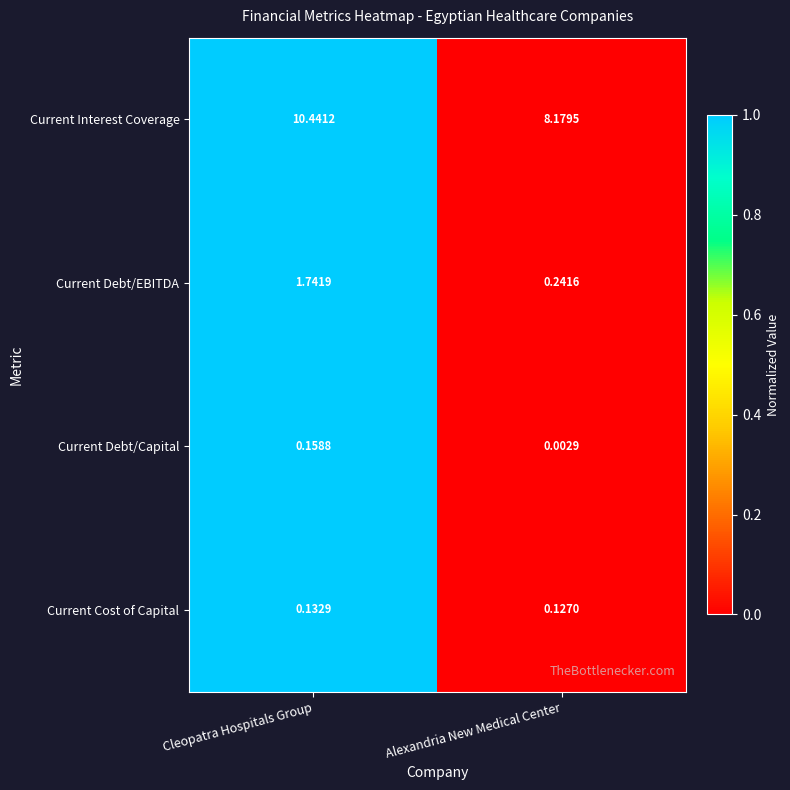

Which series changed the most between Cleopatra Hospitals Group and Alexandria New Medical Center?

Current Interest Coverage